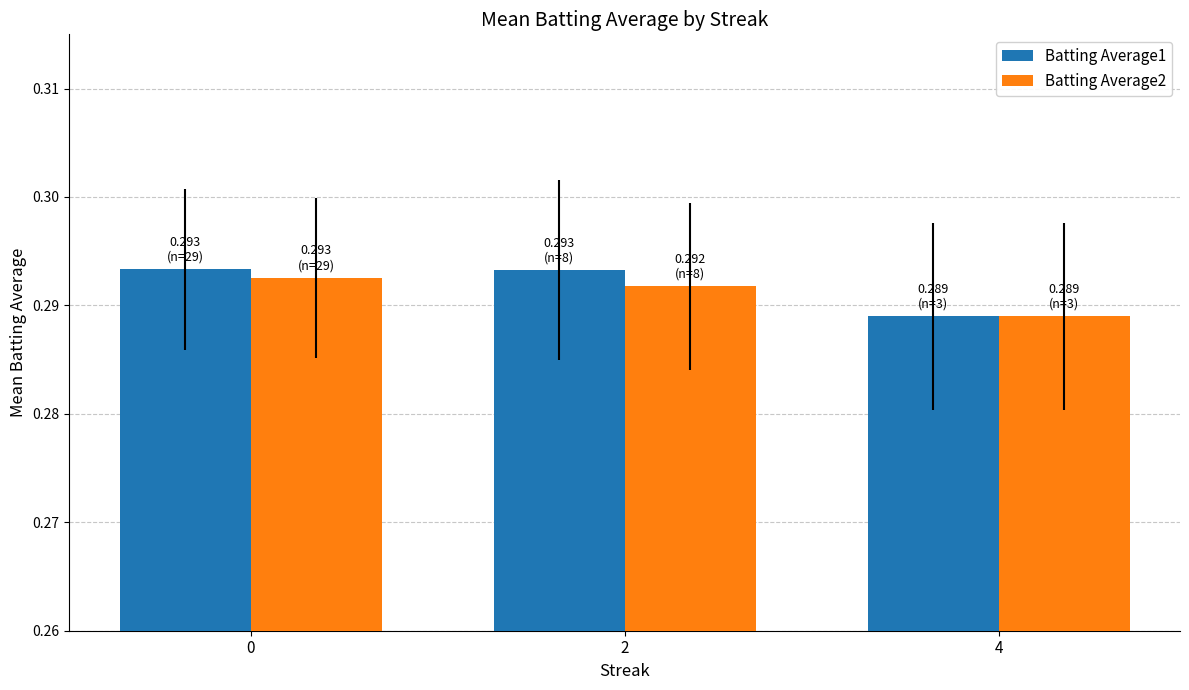

What is the sum of the Batting Average1 values at 2 and 0?

0.6